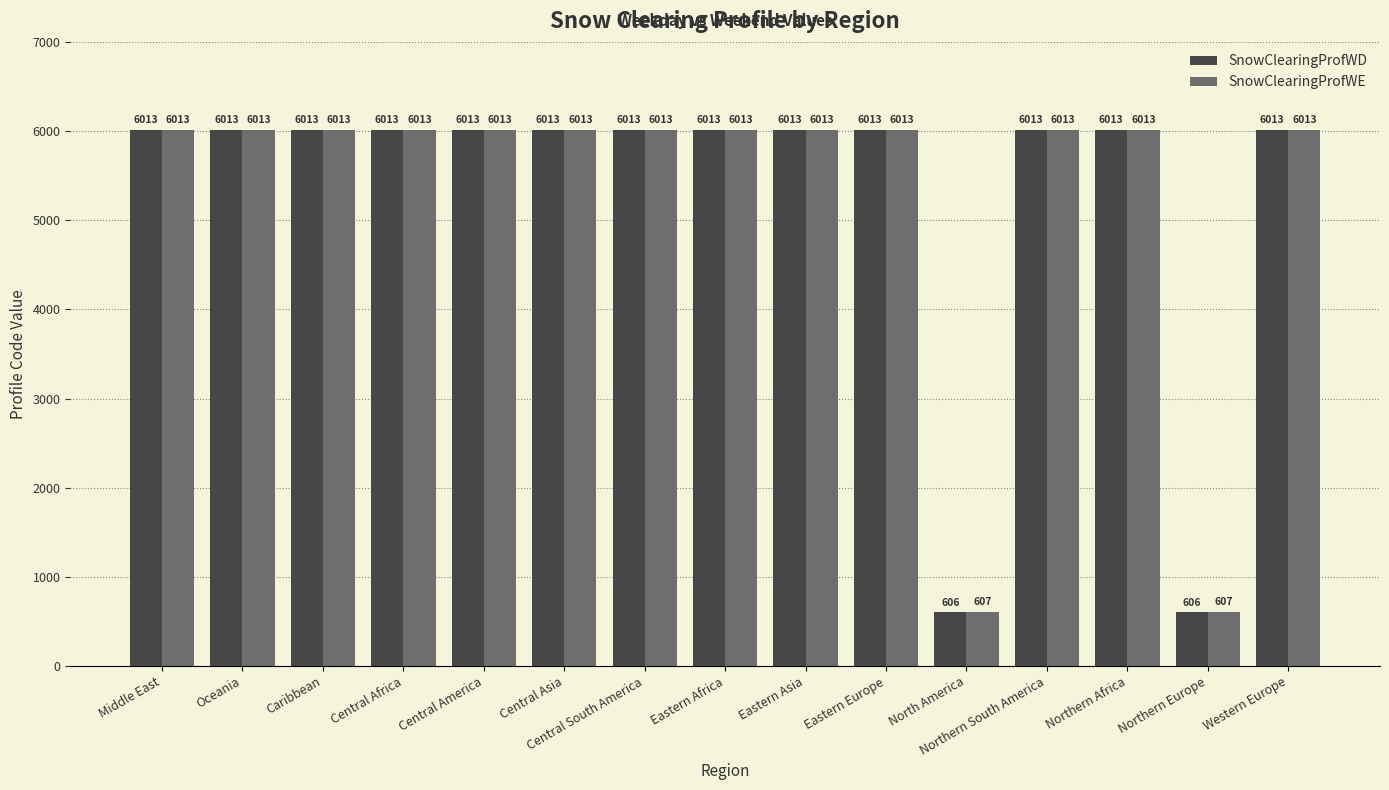

Rank the series by their average value, from highest to lowest.

SnowClearingProfWE, SnowClearingProfWD